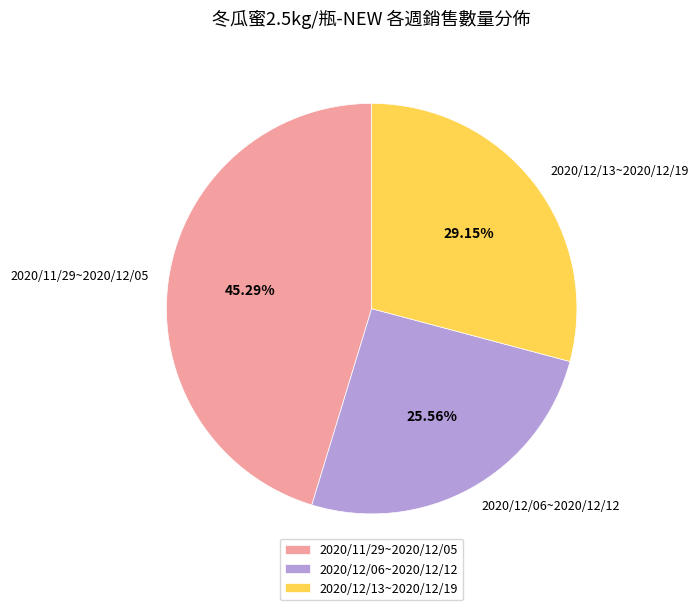

Rank the categories by value from lowest to highest.

2020/12/06~2020/12/12, 2020/12/13~2020/12/19, 2020/11/29~2020/12/05